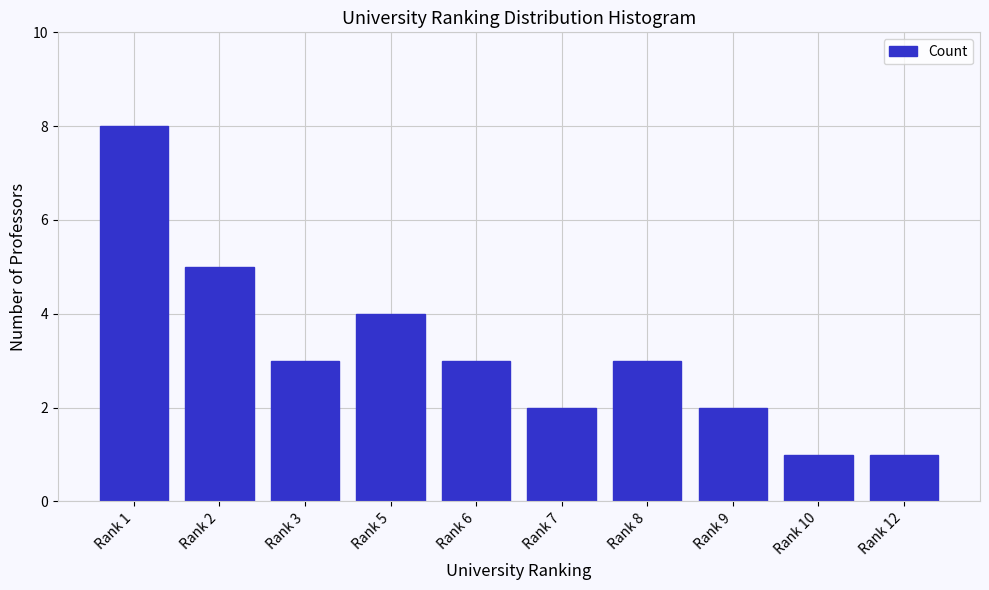

Reading left to right, extract all data points from this chart.

Rank 1=8	Rank 2=5	Rank 3=3	Rank 5=4	Rank 6=3	Rank 7=2	Rank 8=3	Rank 9=2	Rank 10=1	Rank 12=1